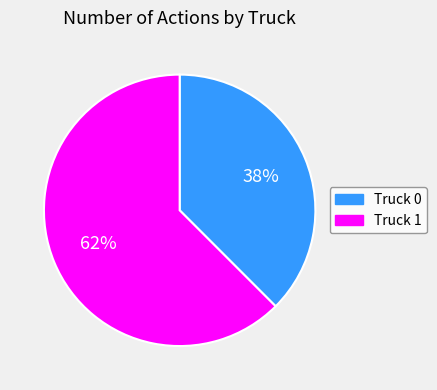

Which category has the biggest portion of the pie?

Truck 1